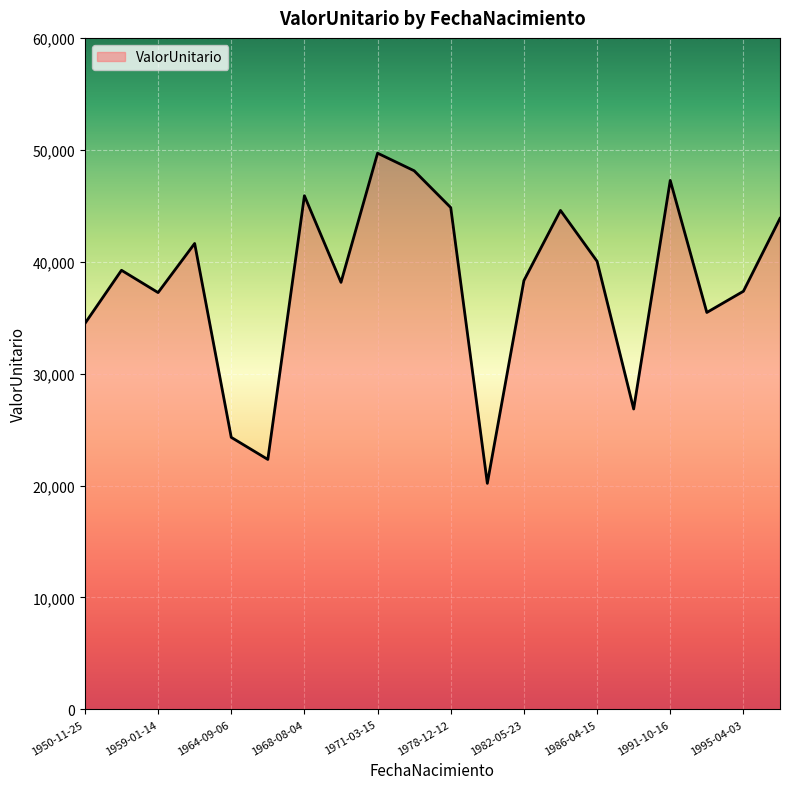

What is the greatest value displayed?

49698.8